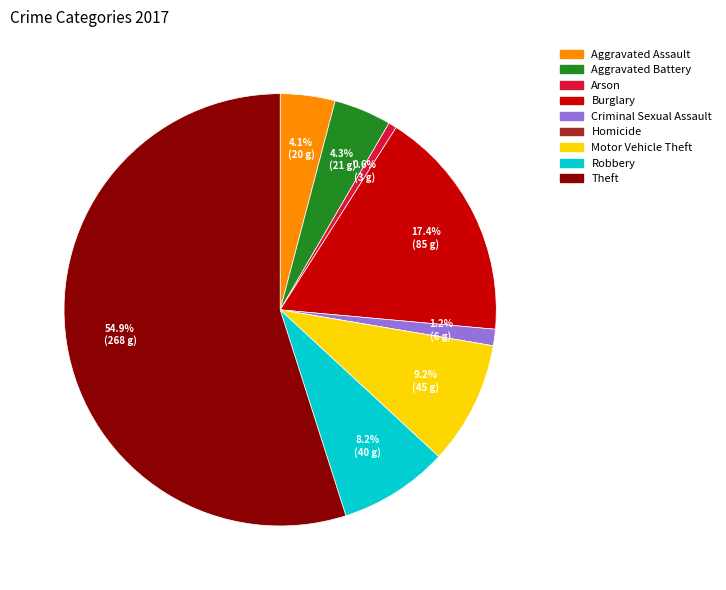

Between Robbery and Aggravated Battery, which is larger?

Robbery